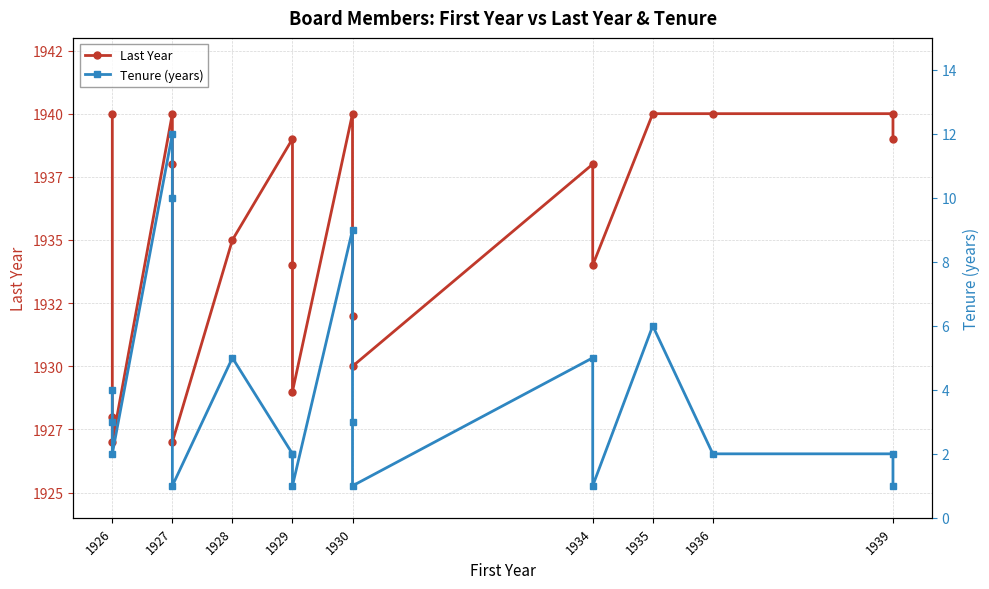

True or false: Last Year and Tenure (years) cross at least once.

False